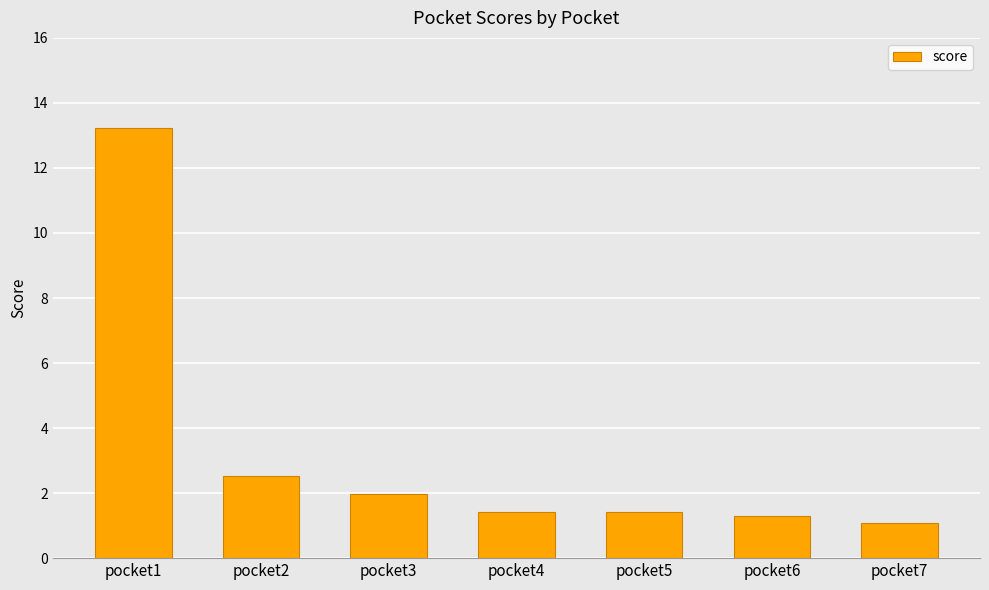

How many categories are shown in the chart?

7